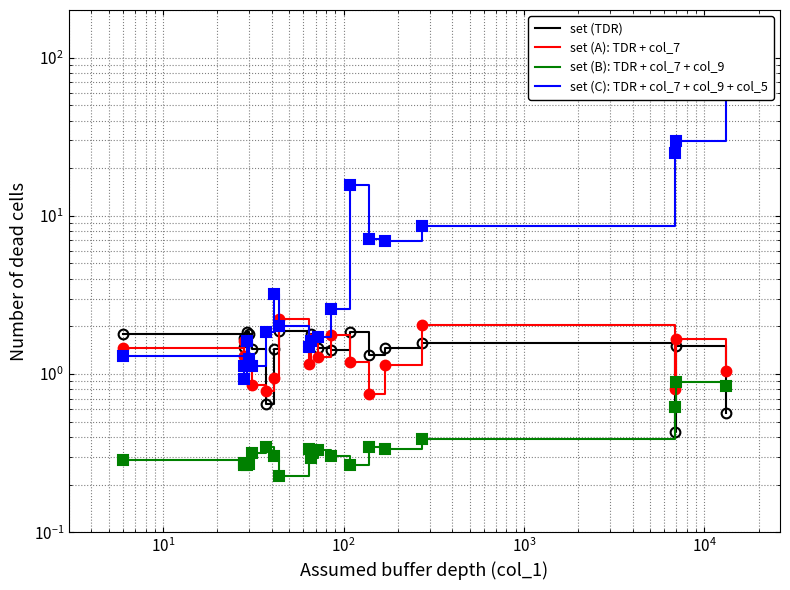

What is the sum of all set (TDR) values?

28.9